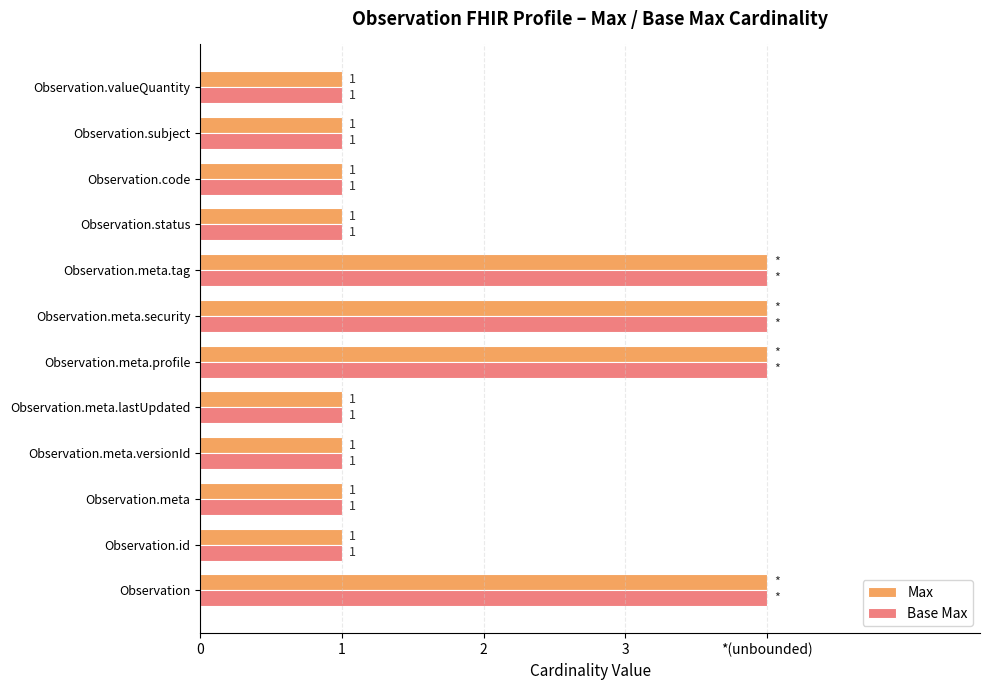

What are all the series names shown in the legend?

Max, Base Max